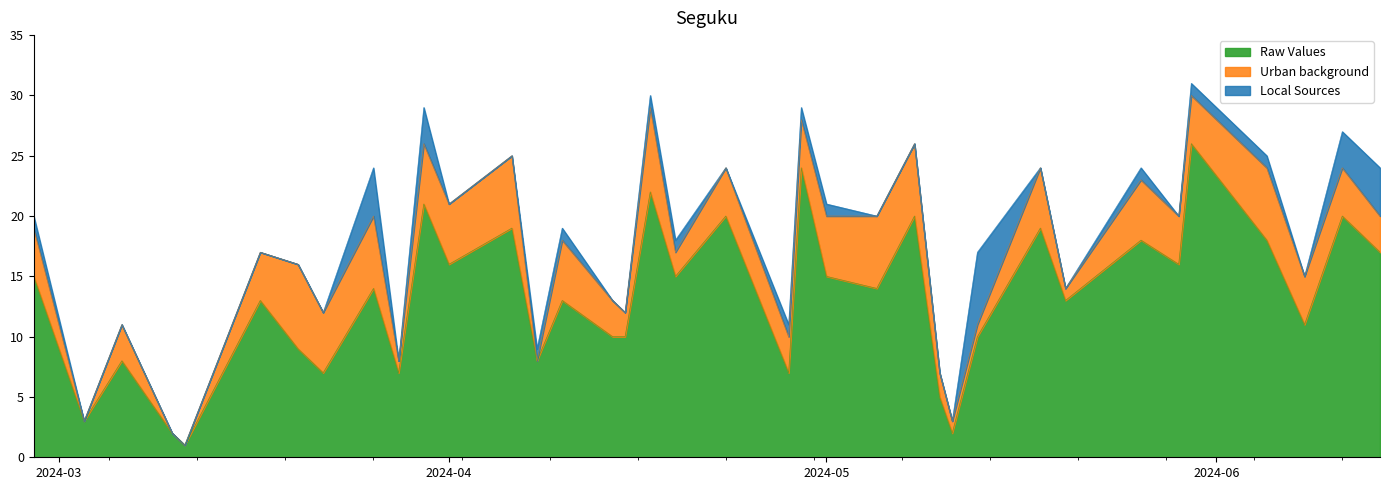

What is the maximum value for Raw Values?

26